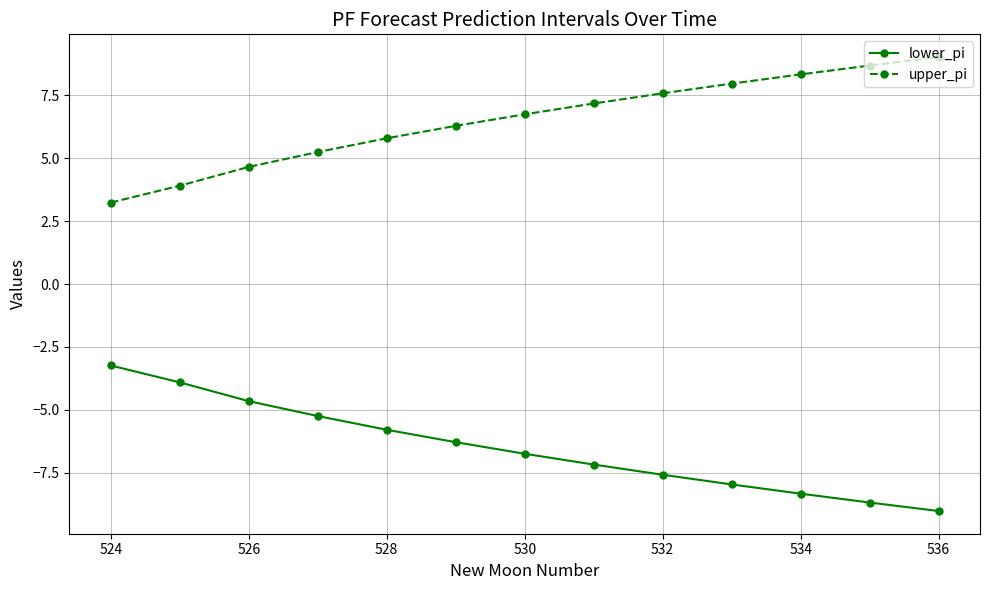

Which series has the largest total across all categories?

upper_pi